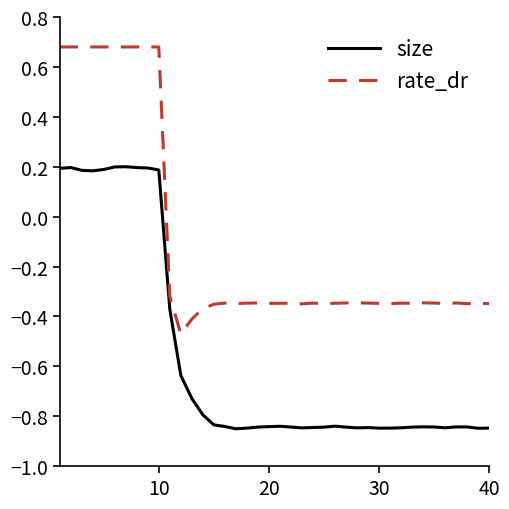

Which series has the widest spread of values?

rate_dr